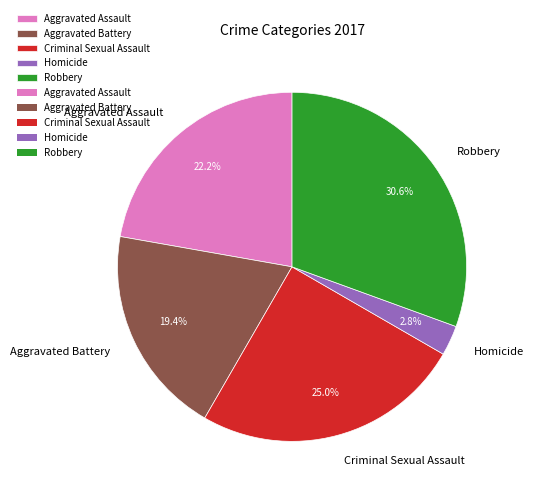

Rank the categories by value from highest to lowest.

Robbery, Criminal Sexual Assault, Aggravated Assault, Aggravated Battery, Homicide